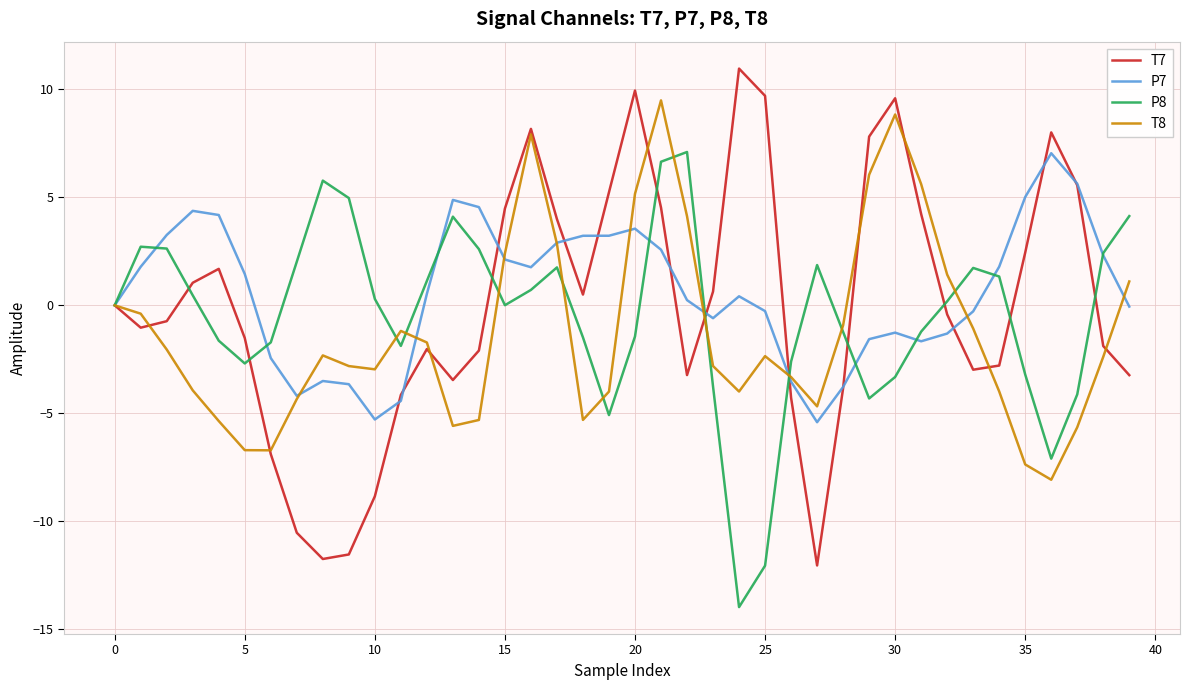

Which series has the largest range (max minus min)?

T7